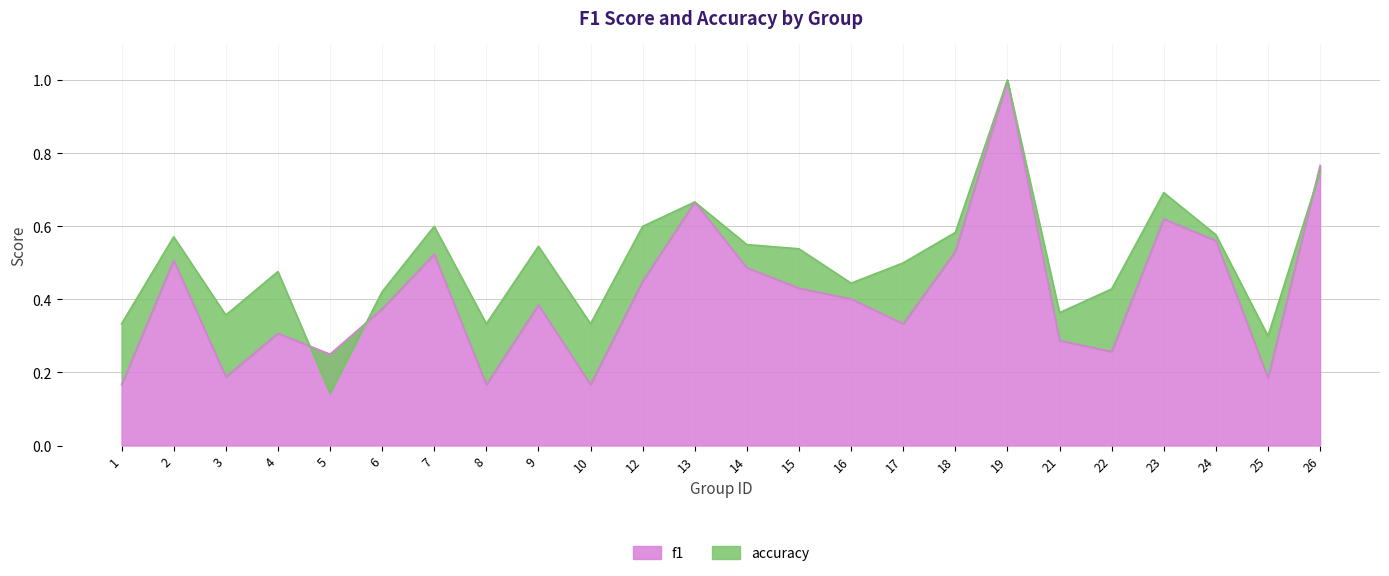

How many intersections are there between f1 and accuracy?

3